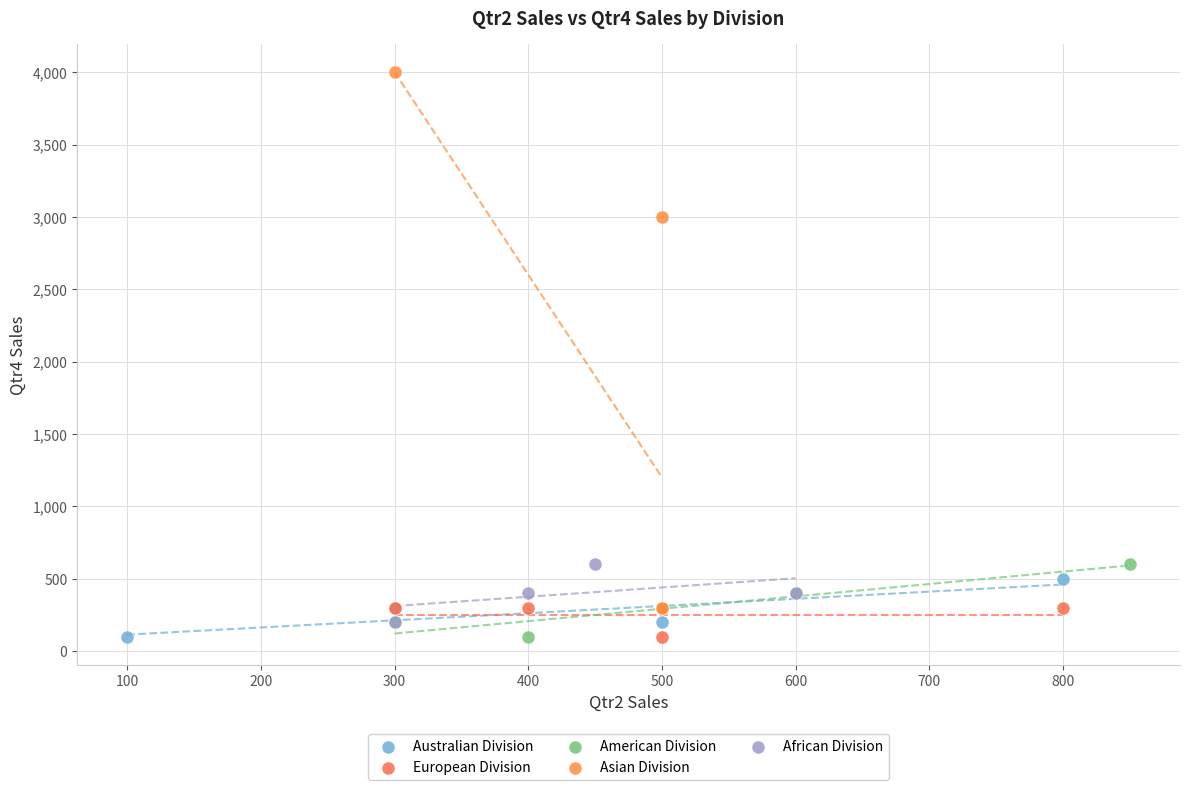

Which series reaches the maximum Y coordinate?

Asian Division